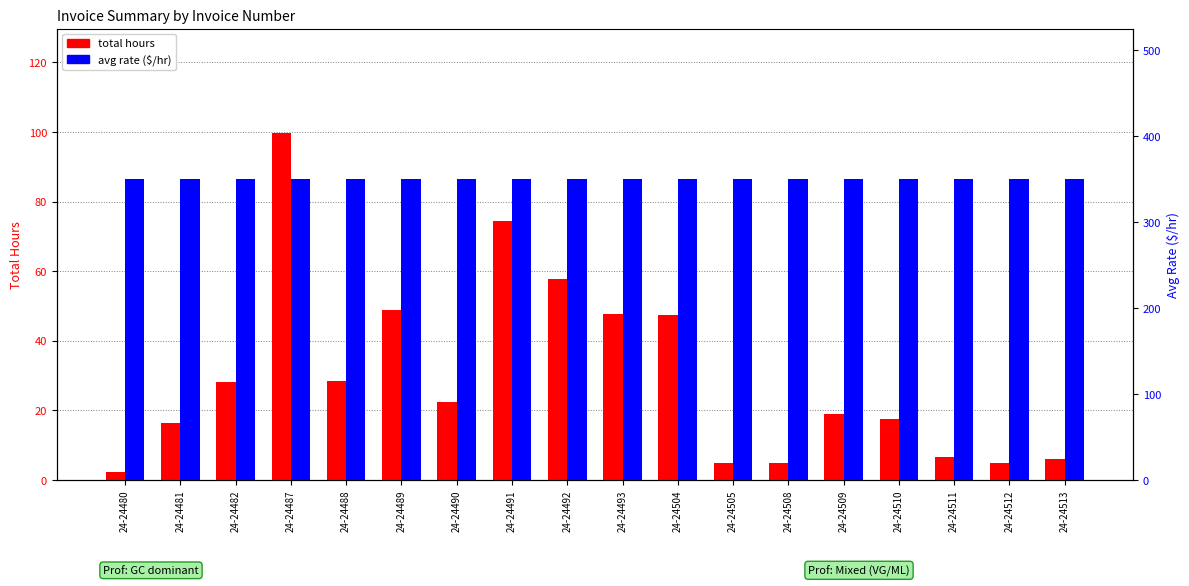

The value of total hours at 24-24480 is 3.8. True or false?

False